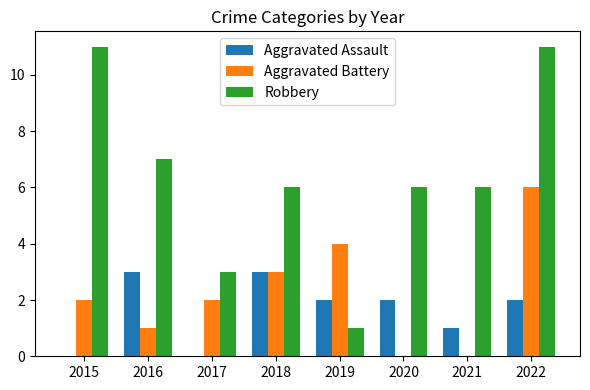

Count the Aggravated Assault values in the range 1 to 3.

6